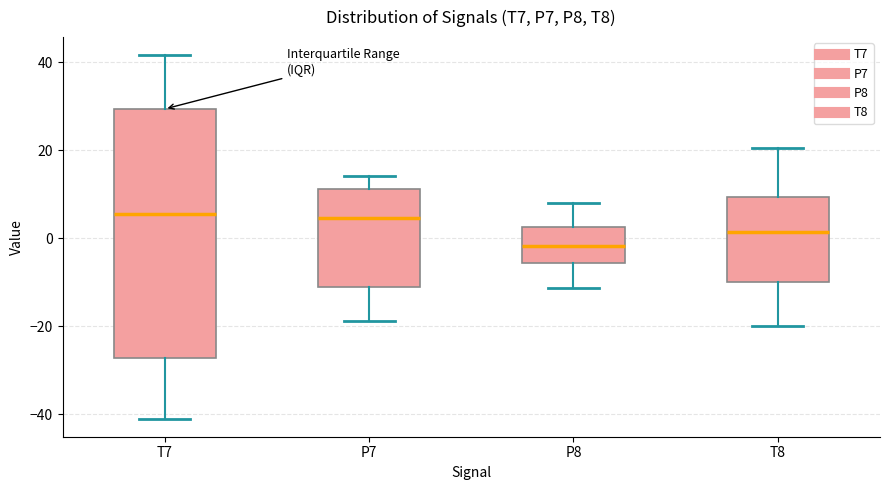

Comparing the boxes themselves (not the whiskers), which one is the tallest?

T7